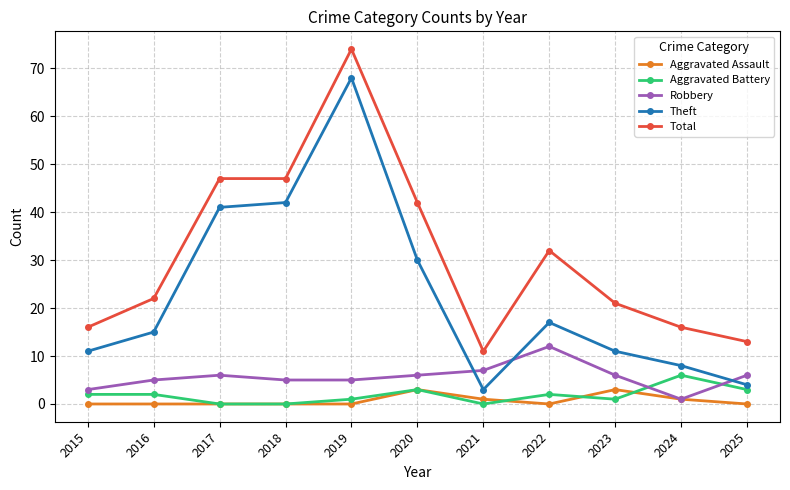

At which category is the sum across all series the highest?

2019